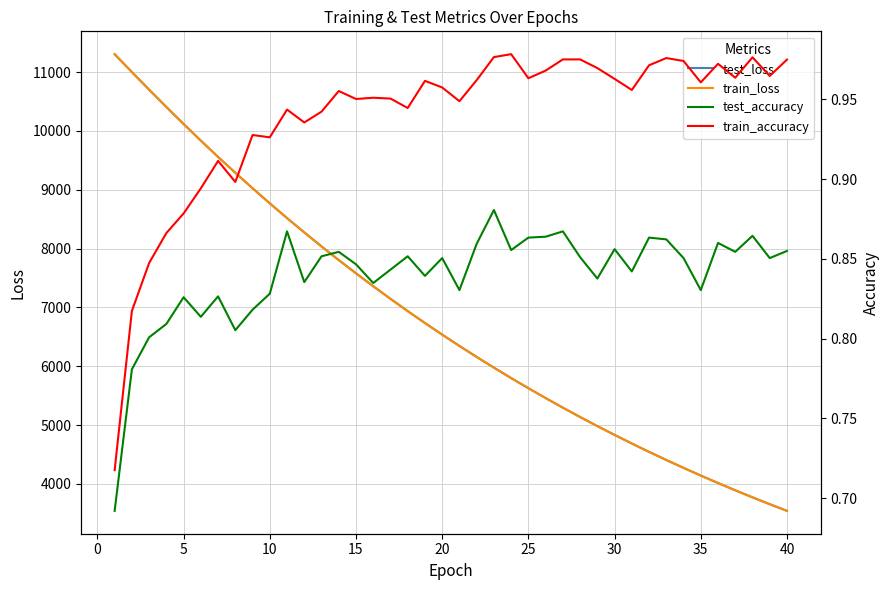

What is the minimum value for train_loss?

3541.0